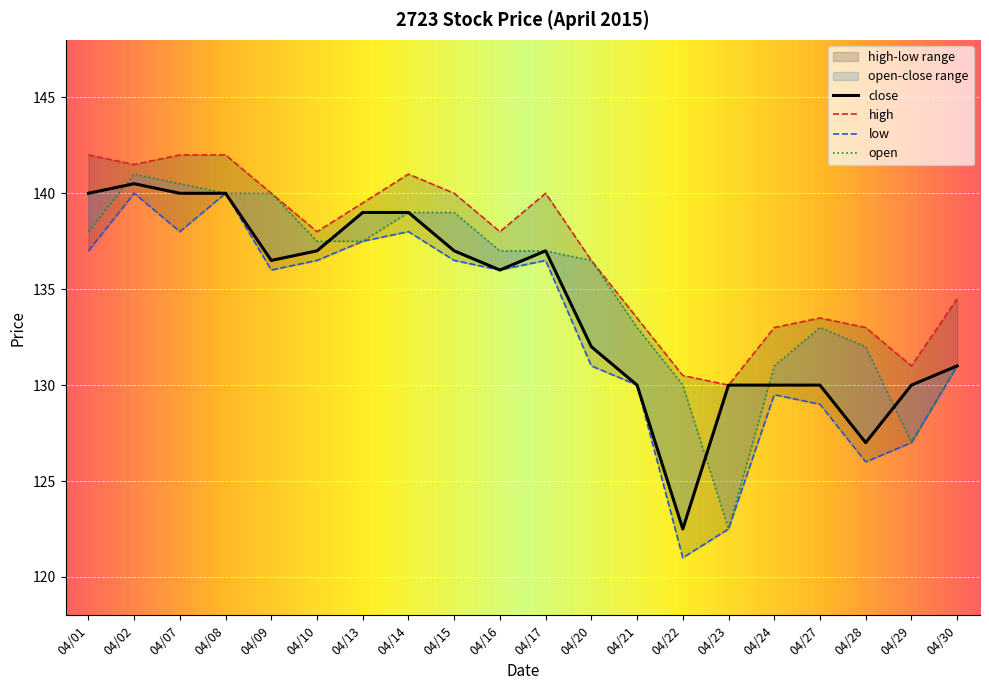

The open series shows 93.9 at 04/10. True or false?

False